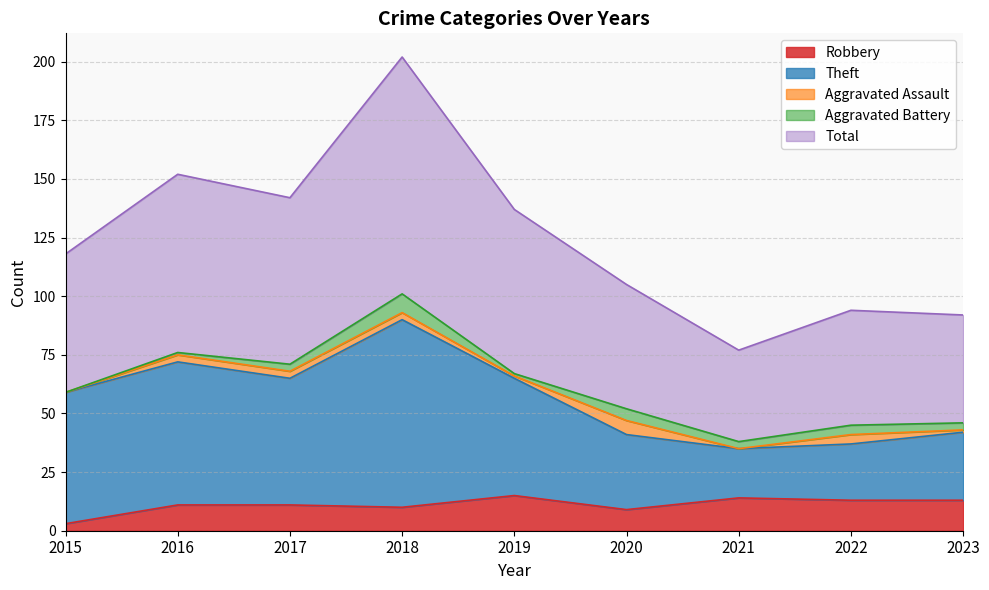

What is the spread (max minus min) of values at 2020?

96